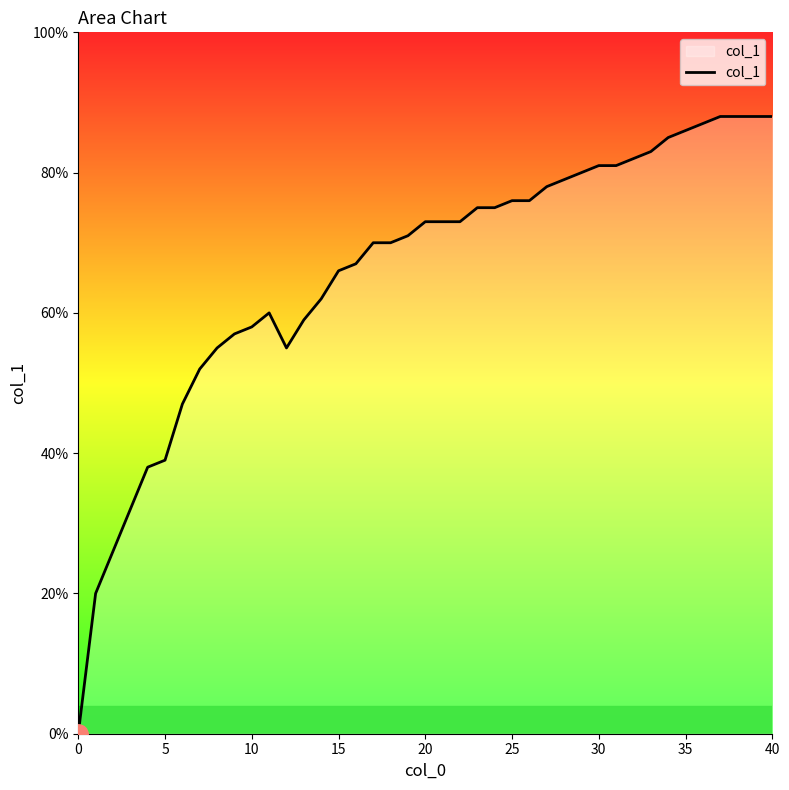

Does the chart display data point markers on the line(s)?

No